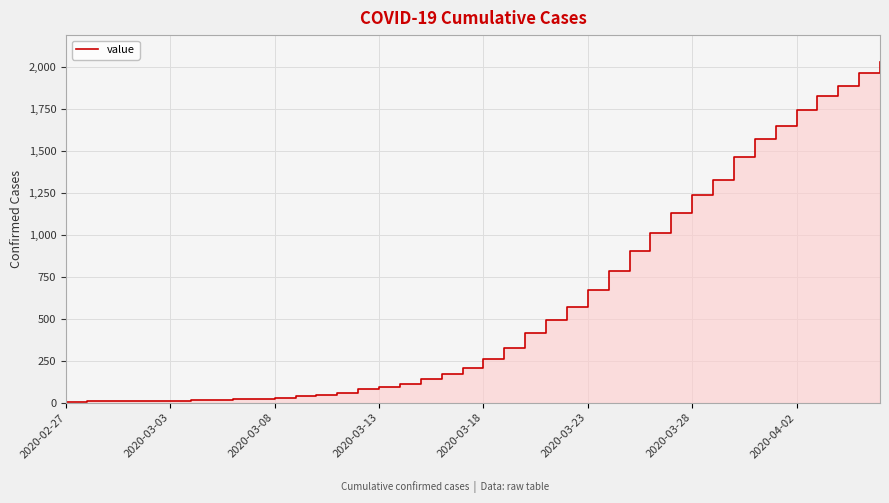

The chart shows a value of 2906 at 36. True or false?

False